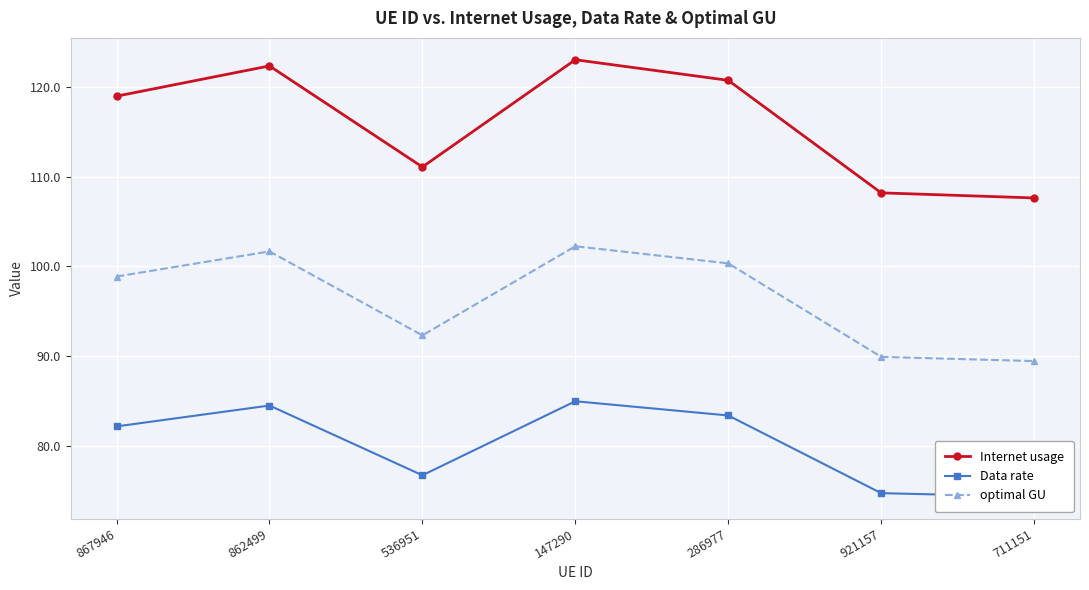

True or false: Data rate and optimal GU intersect in this chart.

False